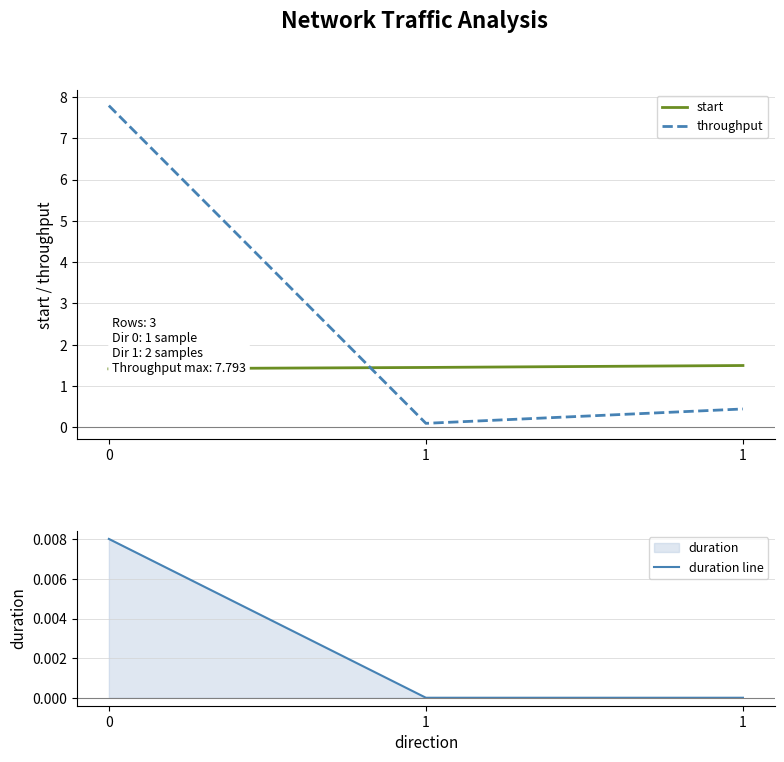

Which series has the largest range (max minus min)?

throughput